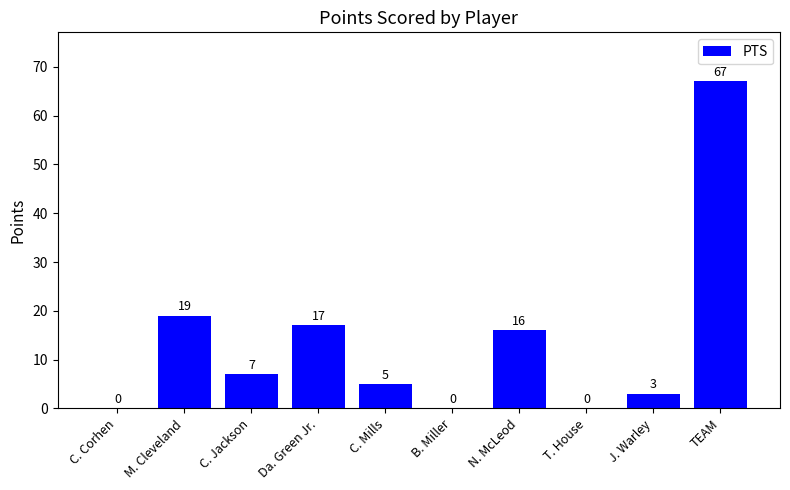

How many series are shown in this chart?

1